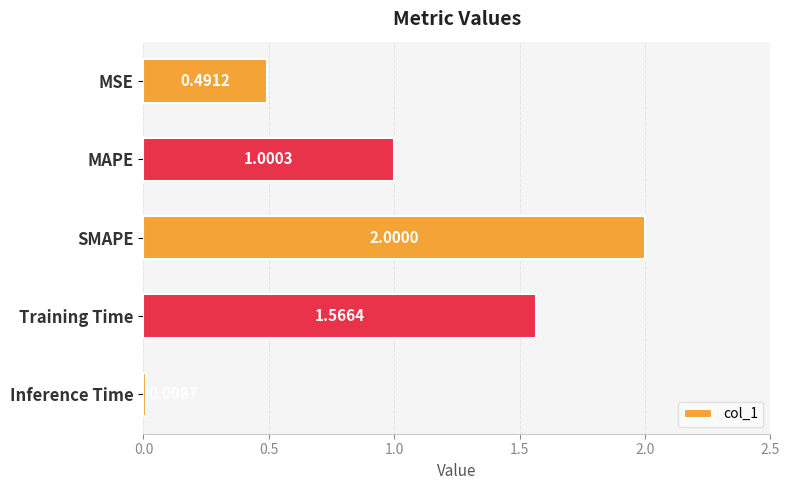

Rank the categories by value from highest to lowest.

SMAPE, Training Time, MAPE, MSE, Inference Time